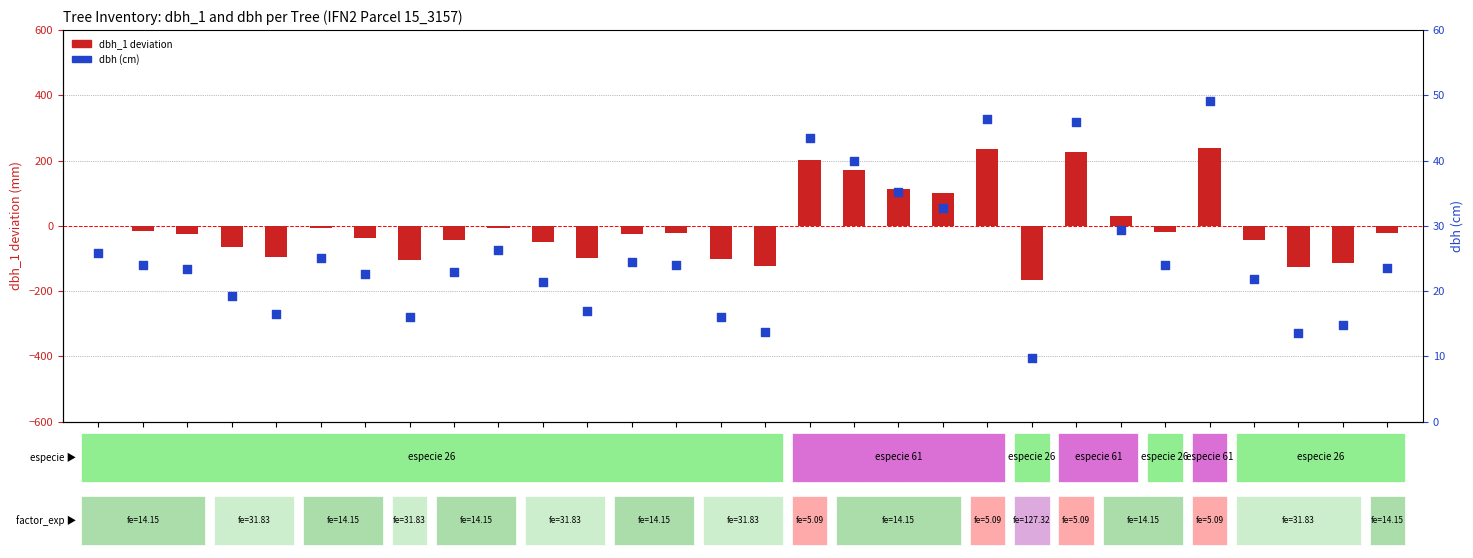

At how many categories does at least one series exceed -34?

30